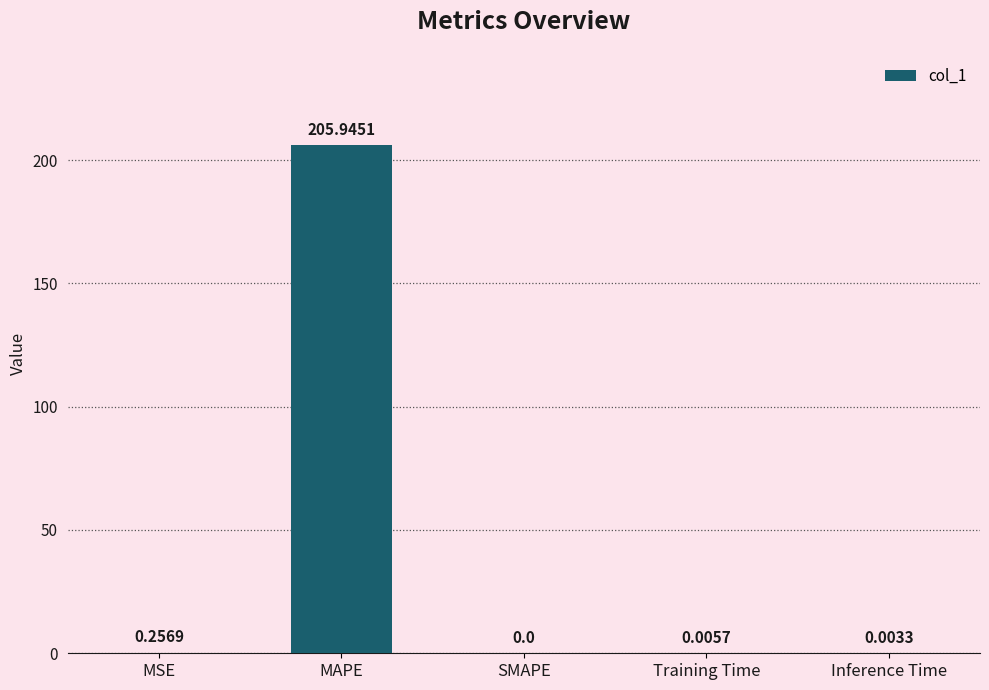

Are the bars horizontal?

No